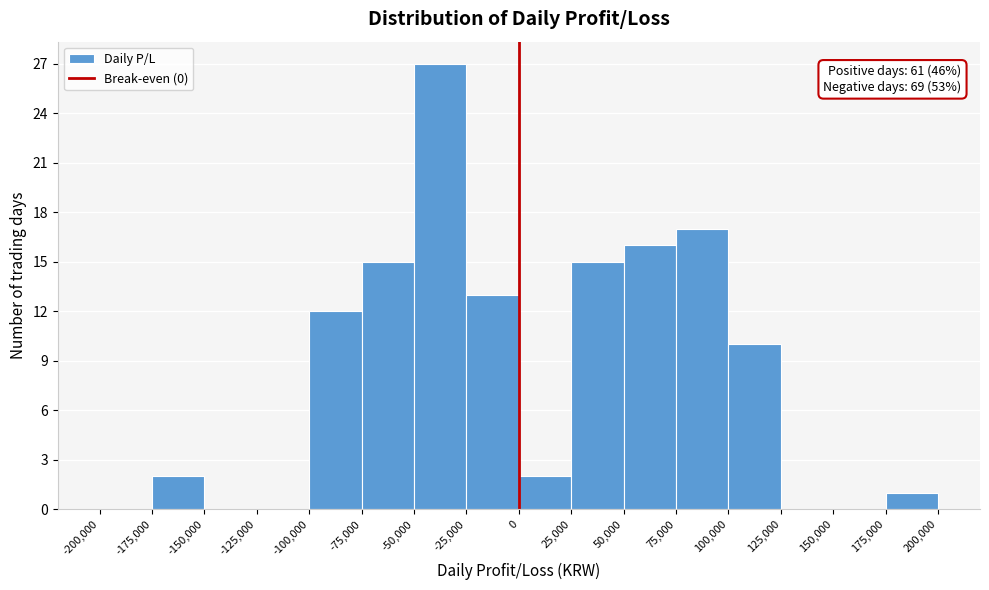

Over which range of the x-axis is the bar tallest?

-50,000 to -25,000